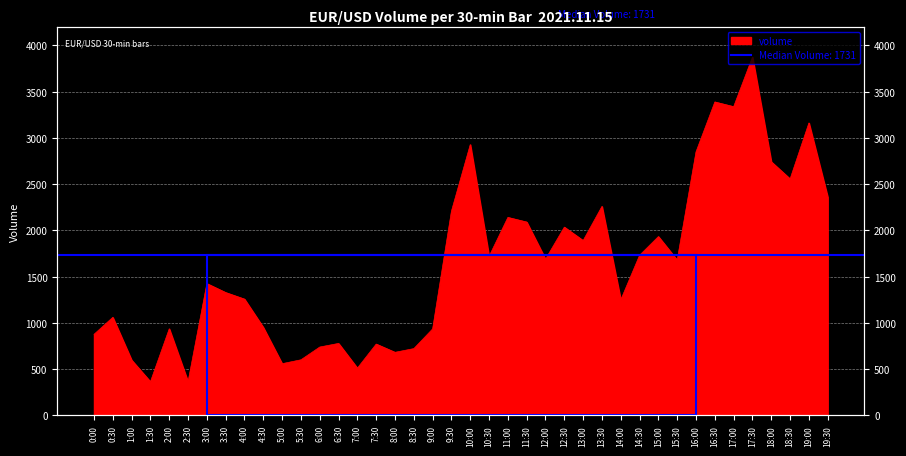

What is the minimum value shown in the chart?

364